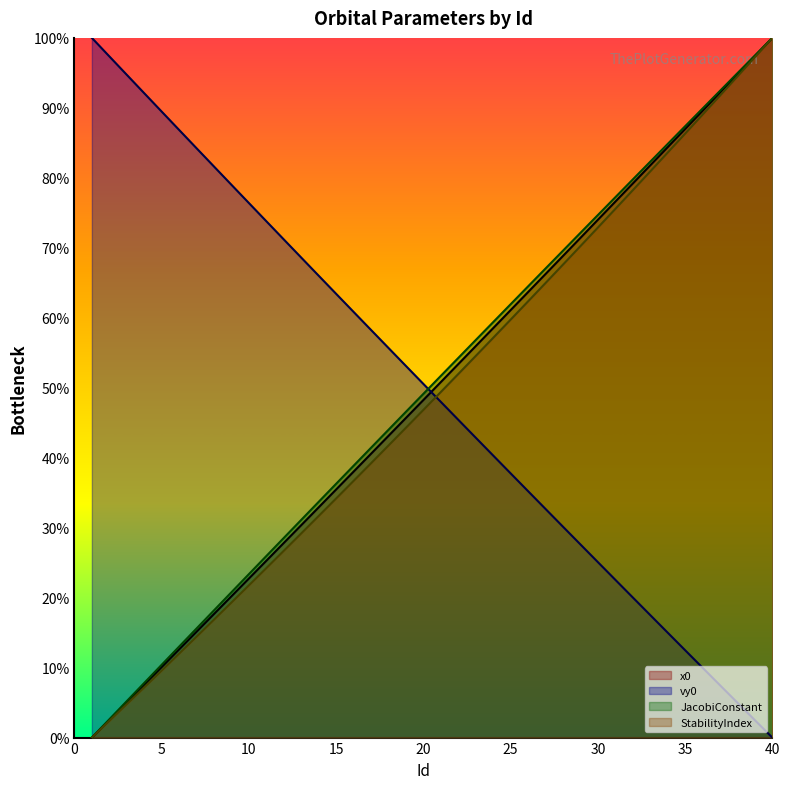

What is the total value across all series at 4?

114.6